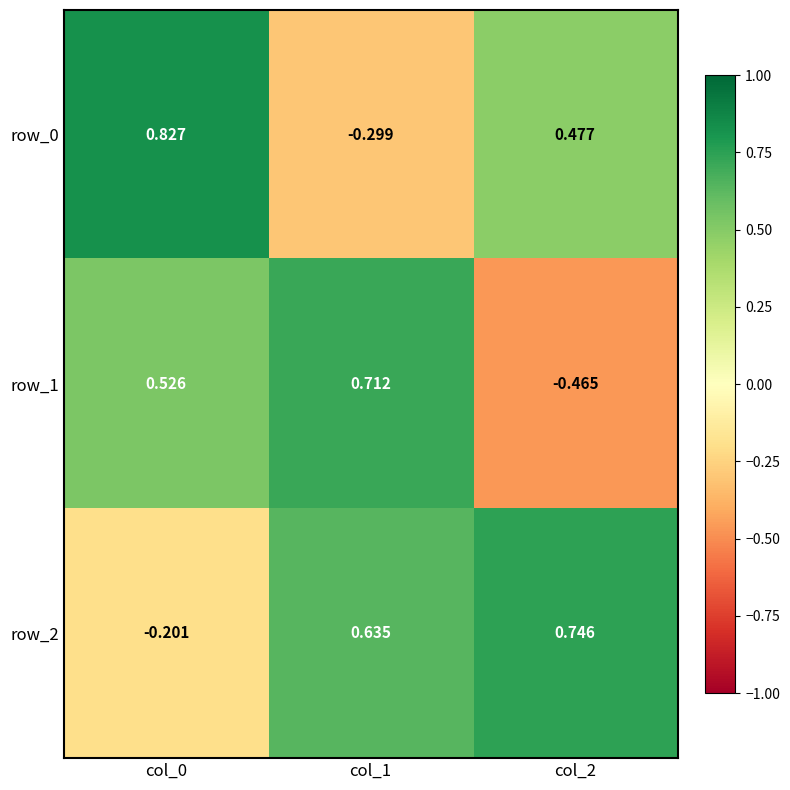

Where does the row_1 series first go above 0?

col_0